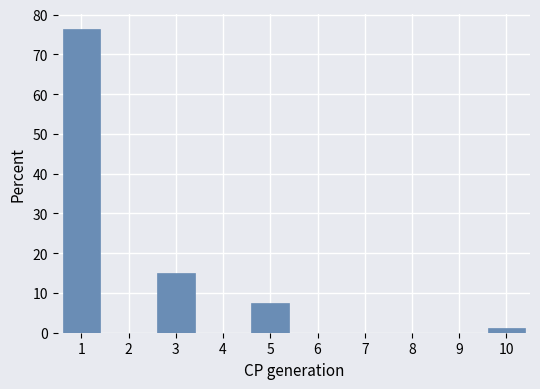

Where is the data nearest to the value 38?

3